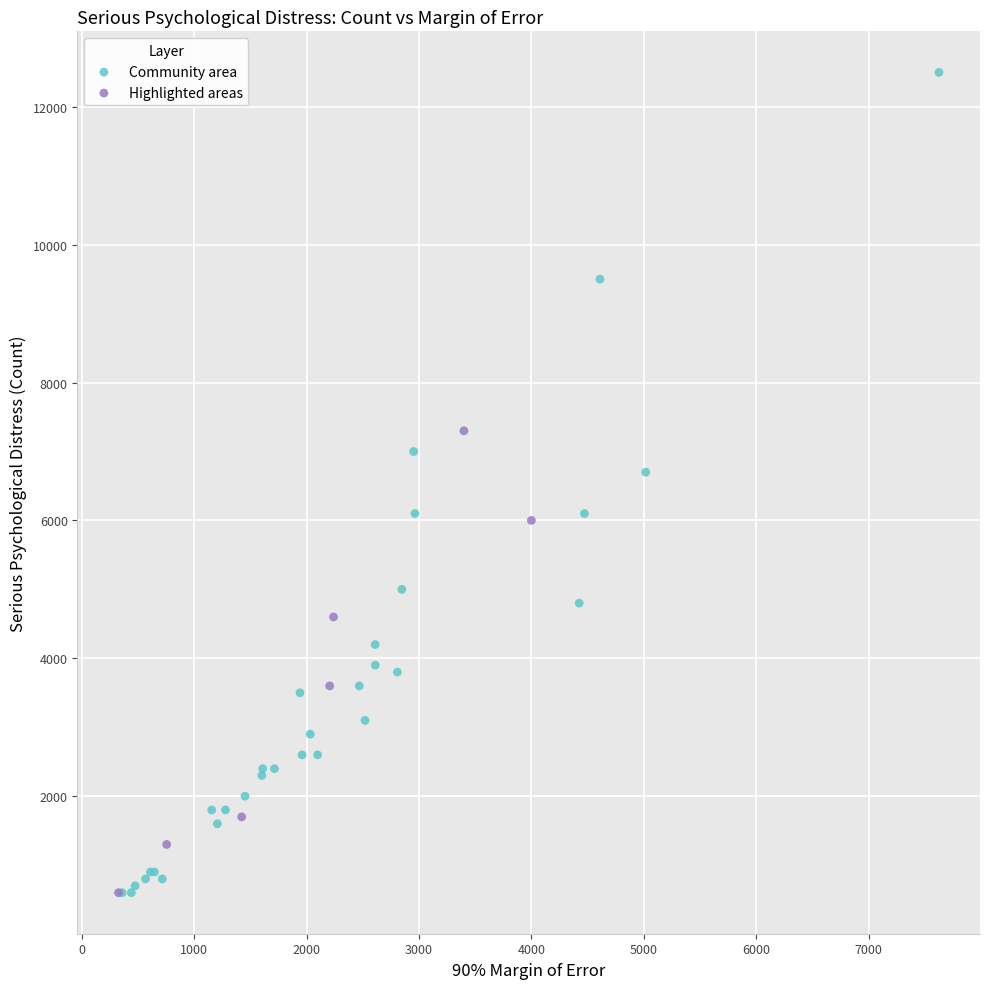

Which series has the largest Y range (max minus min)?

Community area